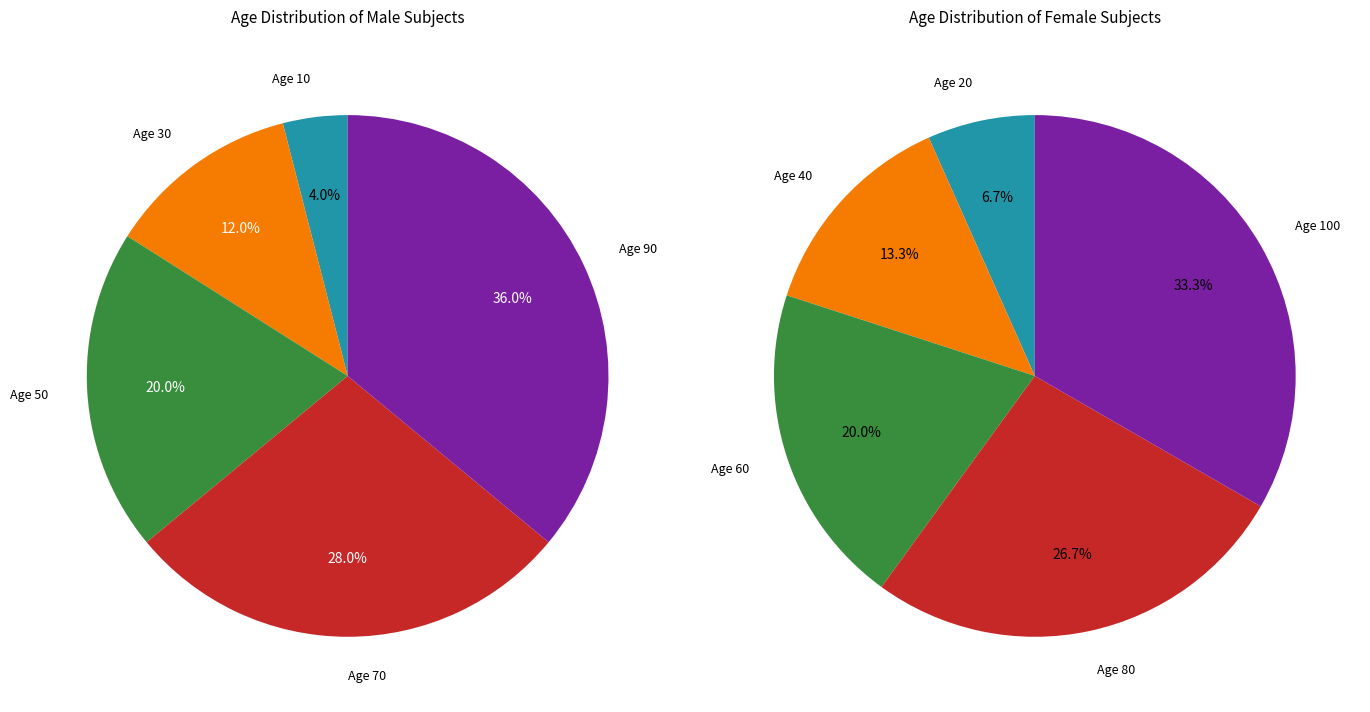

Does any single category account for the majority?

No